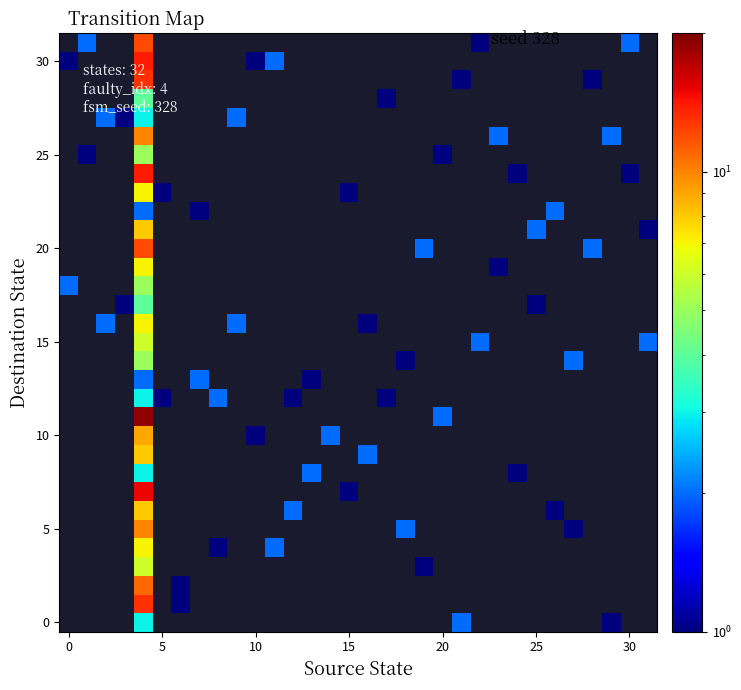

How many data points does each series have?

32